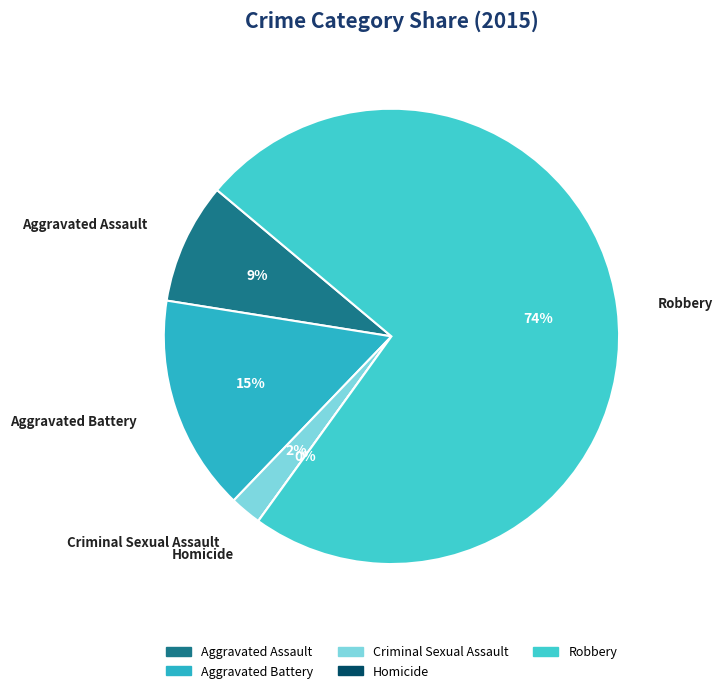

How many slices are in this pie chart?

5